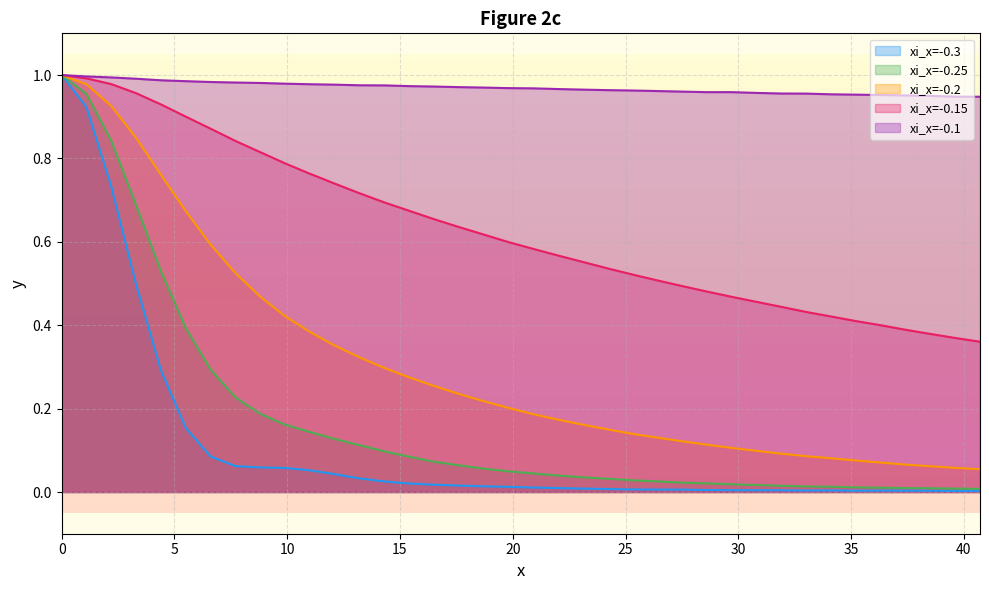

Which series has the largest range (max minus min)?

xi_x=-0.3